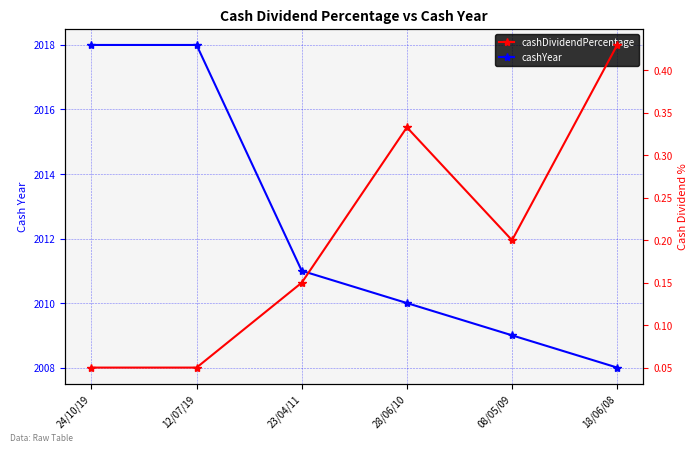

What is the label of the 3rd point from the left?

23/04/11